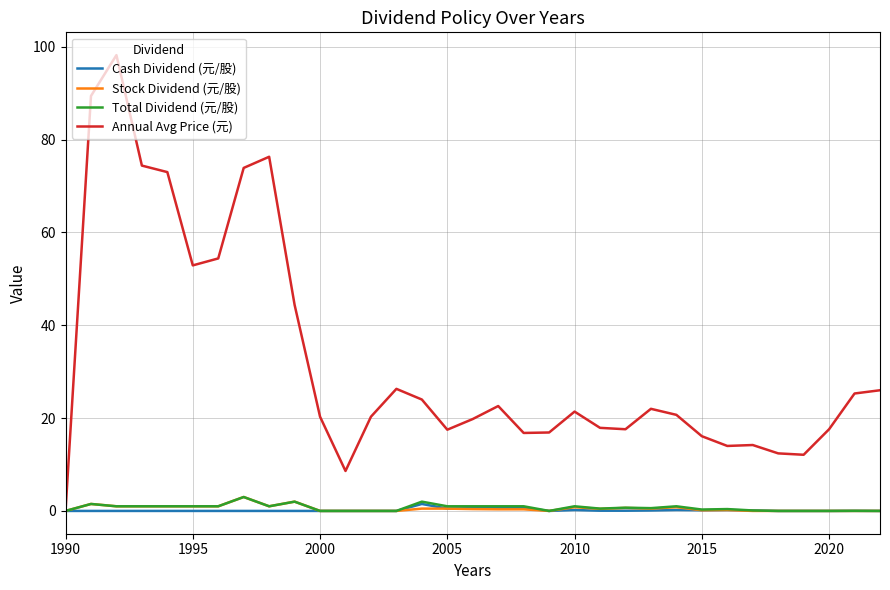

What is the greatest value displayed?

98.2